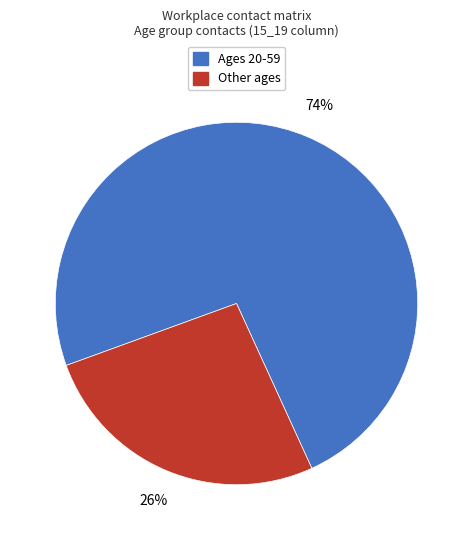

To the nearest percent, what is the average slice percentage?

50%